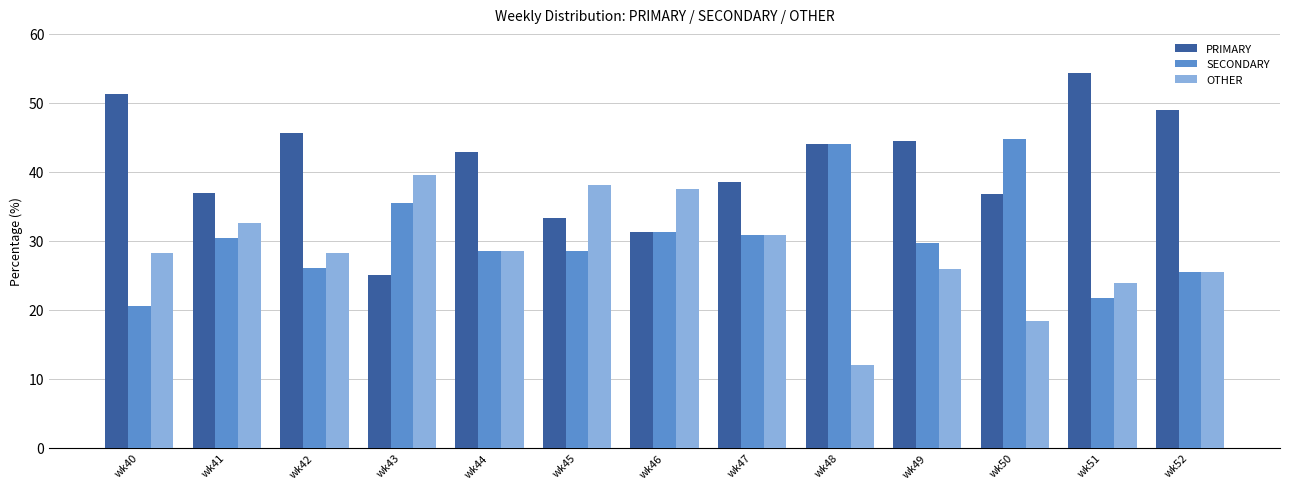

True or false: PRIMARY has a value of 44.4 at wk49.

True